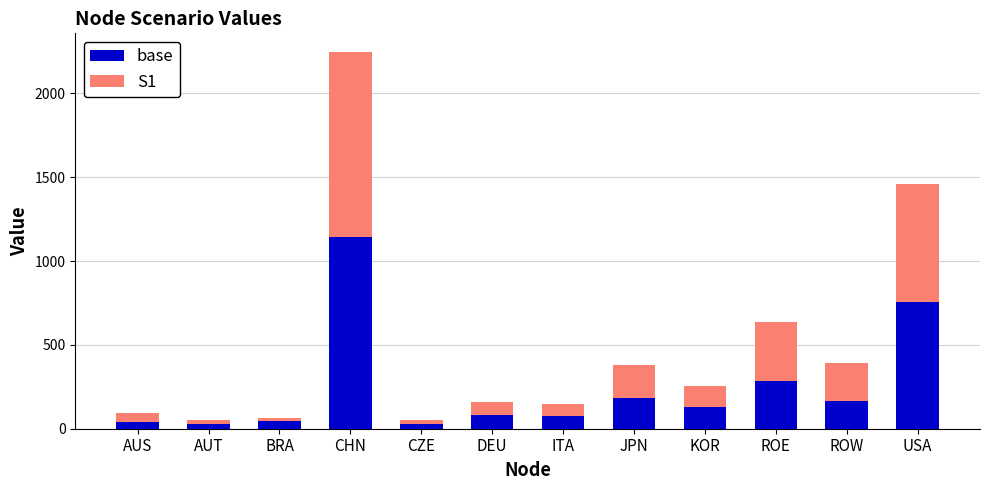

At which category is the sum across all series the highest?

CHN